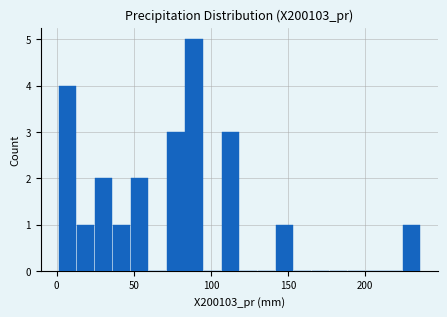

Around what value on the x-axis is the tallest bar? Give the approximate position of its centre, as read against the axis.

90